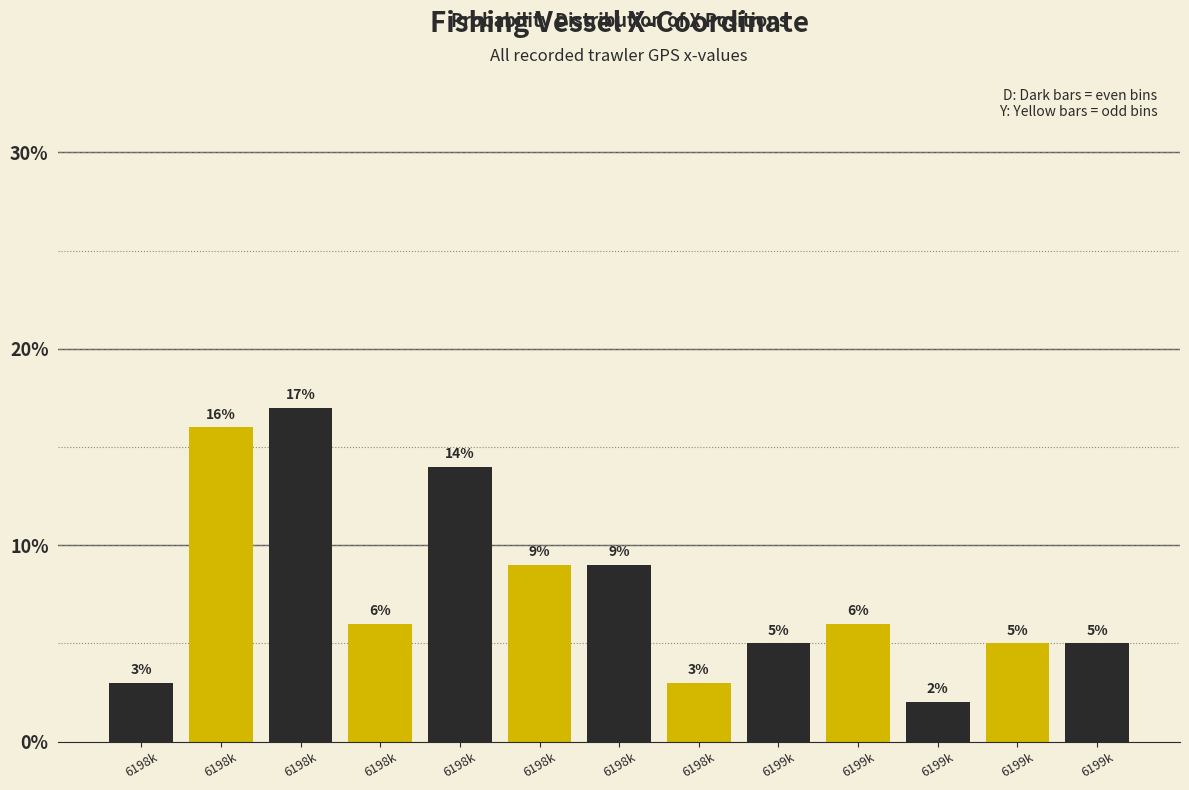

How many data points are less than 6?

6